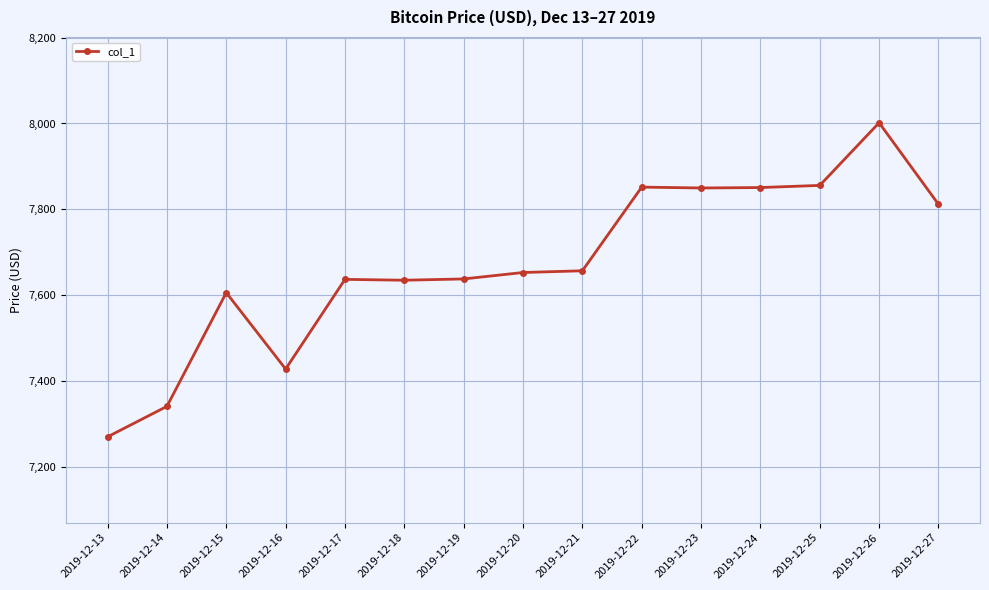

What is the ratio of the value at 2019-12-25 to the value at 2019-12-13?

1.1